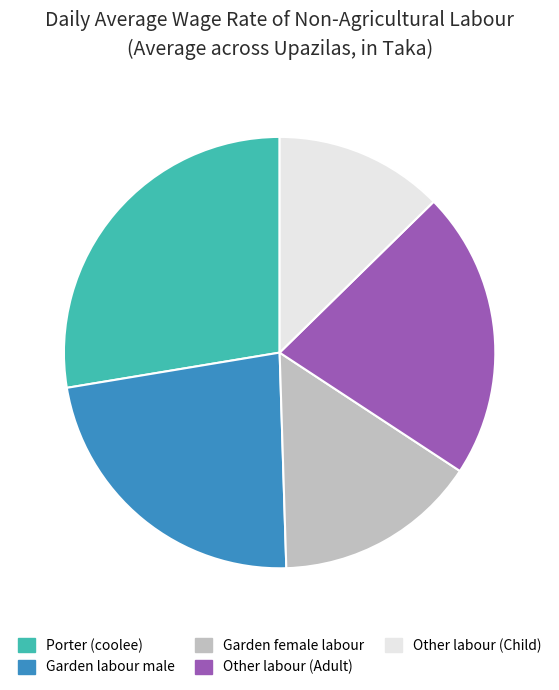

Rank the categories by value from highest to lowest.

Porter (coolee), Garden labour male, Other labour (Adult), Garden female labour, Other labour (Child)